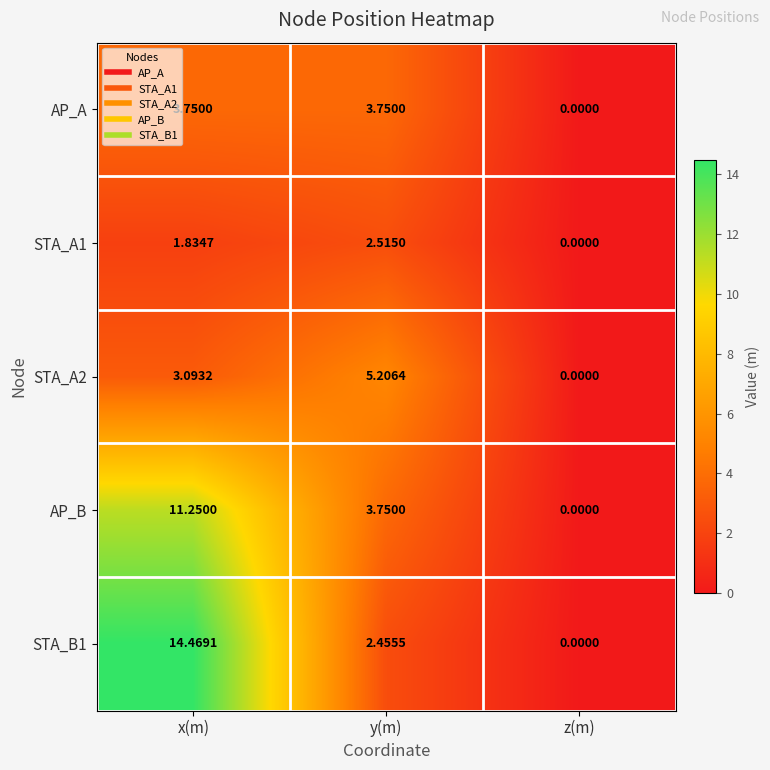

At which label does STA_B1 first exceed 2?

x(m)